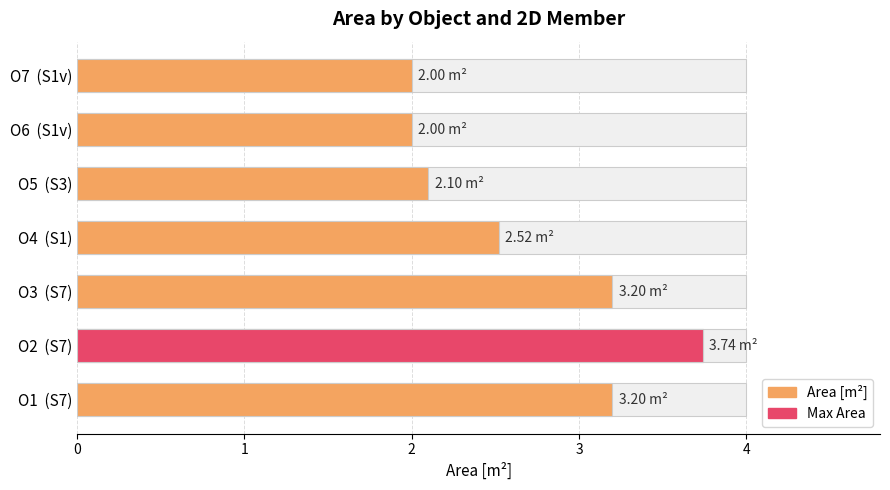

List the labels in order of value, smallest first.

O6 (S1v), O7 (S1v), O5 (S3), O4 (S1), O1 (S7), O3 (S7), O2 (S7)